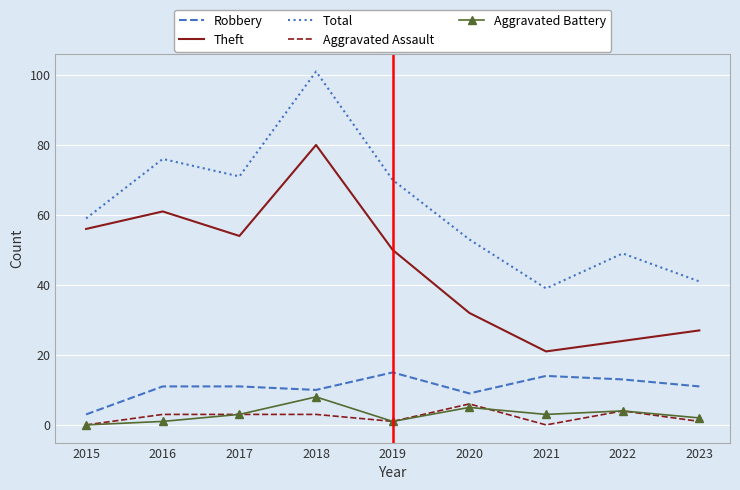

At which label is Robbery closest to 9?

2020